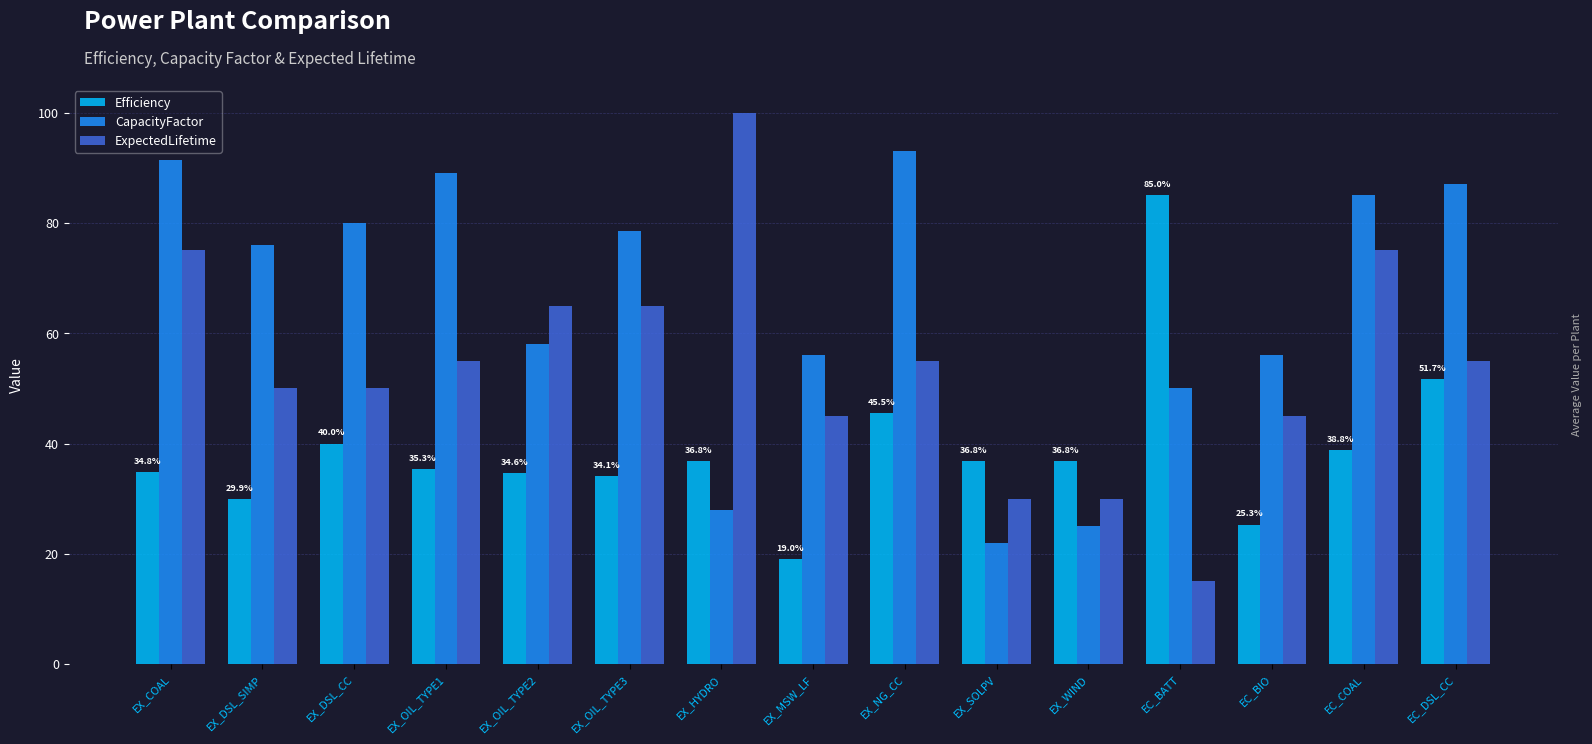

What position from the left is EX_WIND?

11